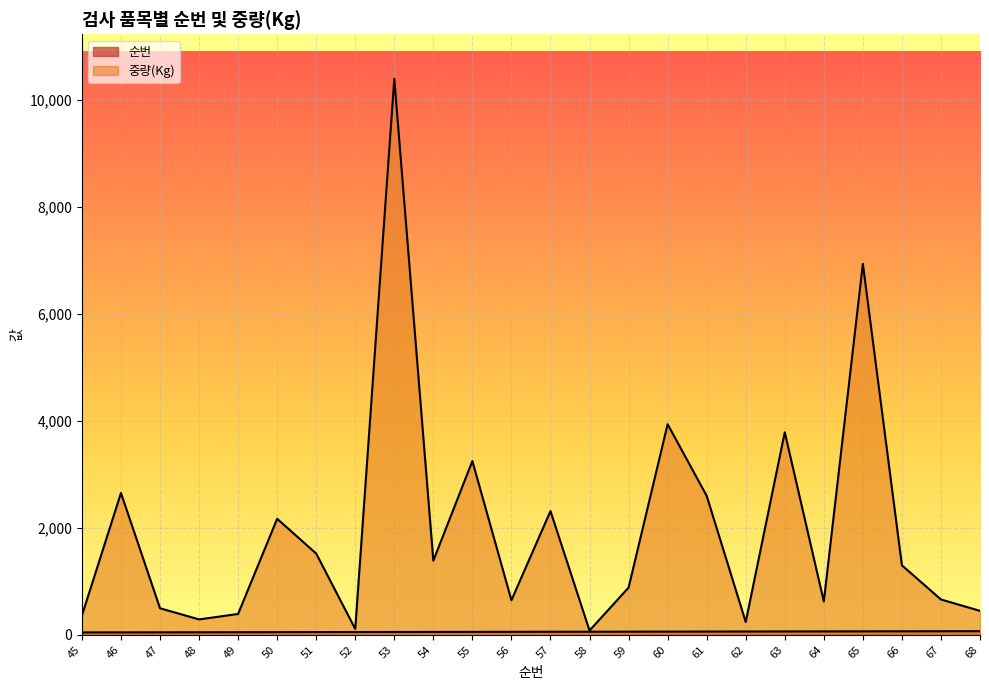

True or false: 중량(Kg) and 순번 intersect in this chart.

False